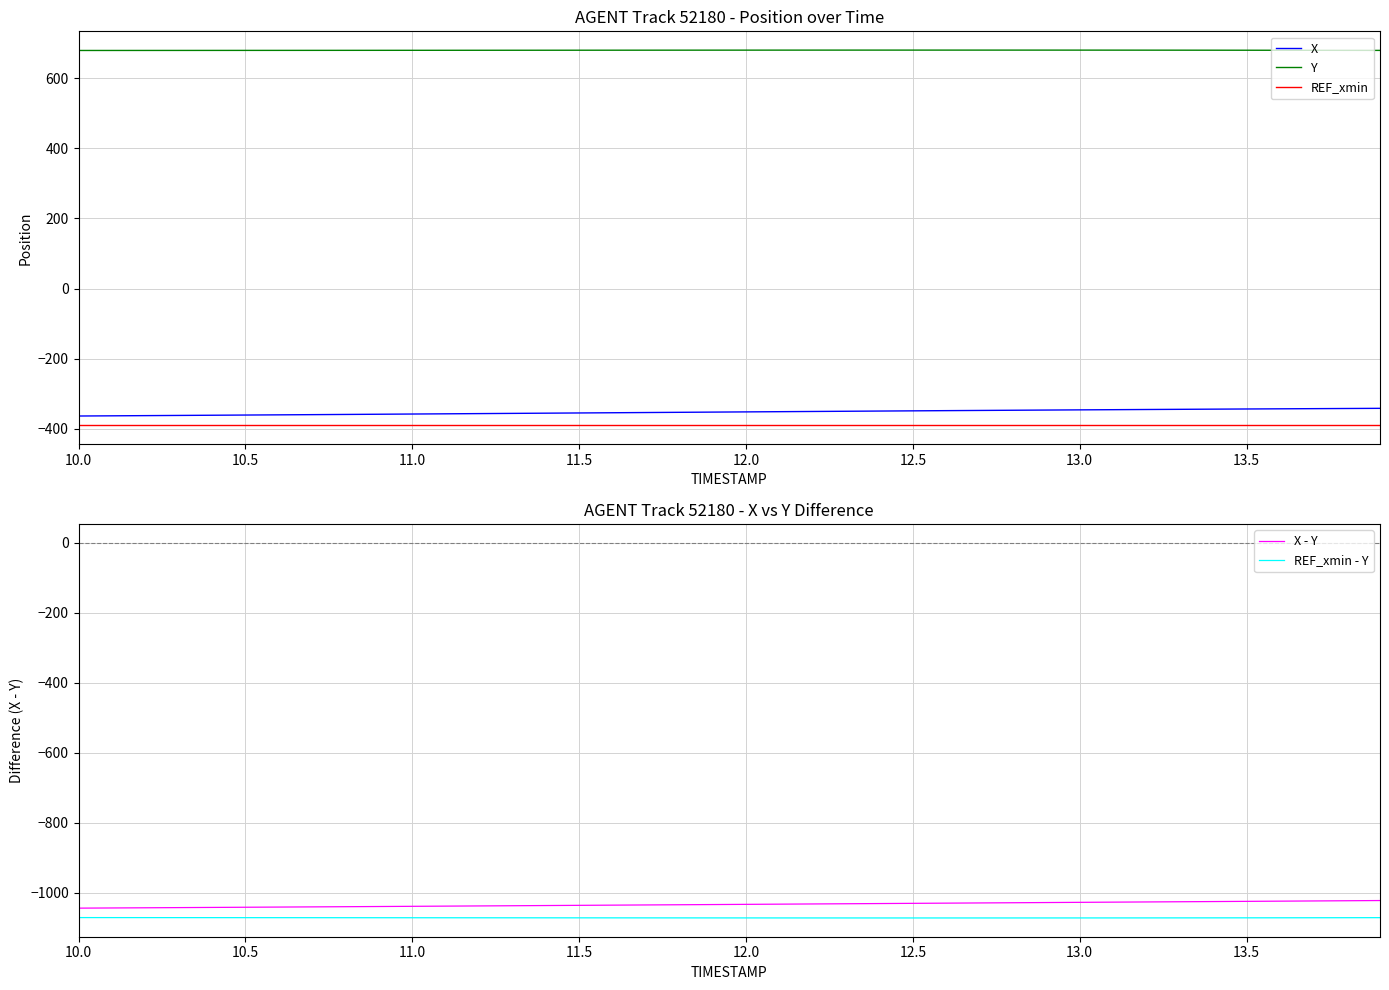

True or false: Y and X cross at least once.

False